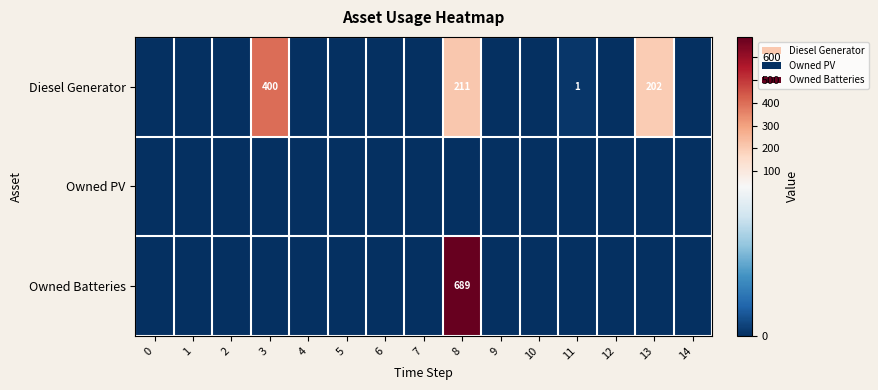

How many series are shown in this chart?

3